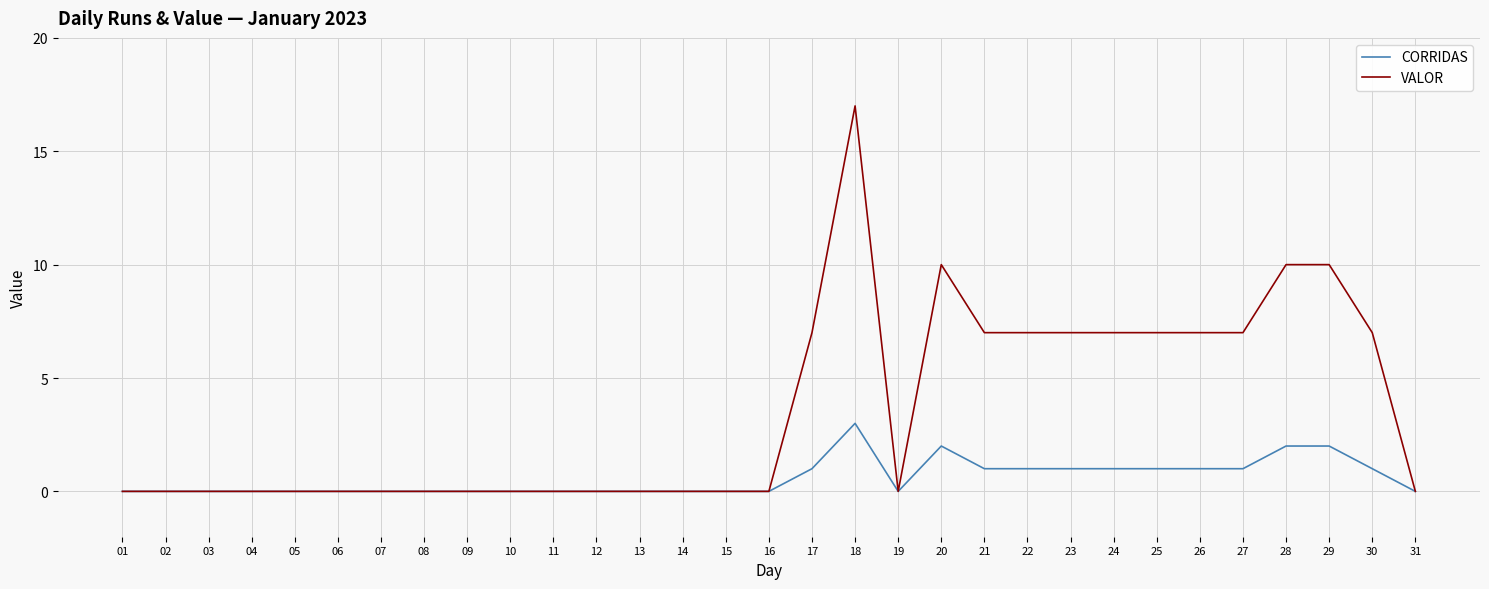

True or false: CORRIDAS has more than 0 points higher than both neighbors.

True